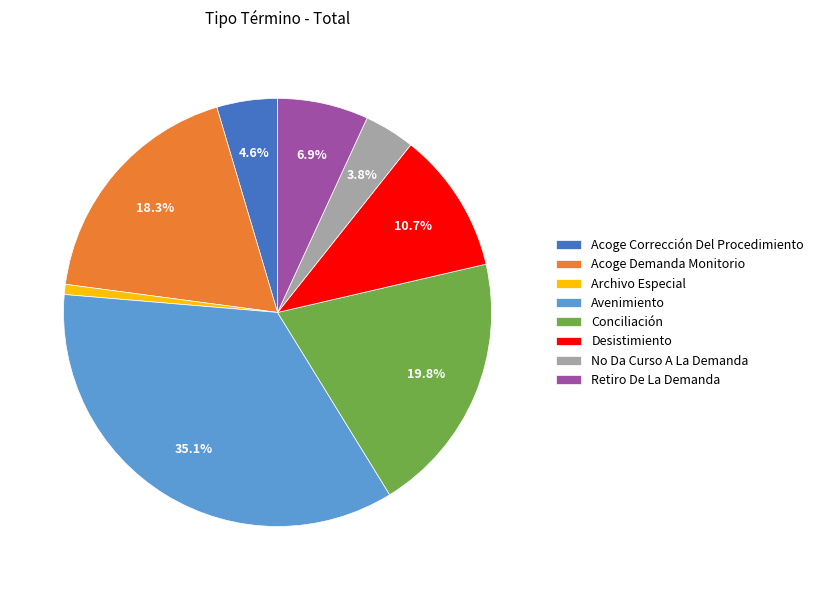

Does No Da Curso A La Demanda represent more than half of the total?

No